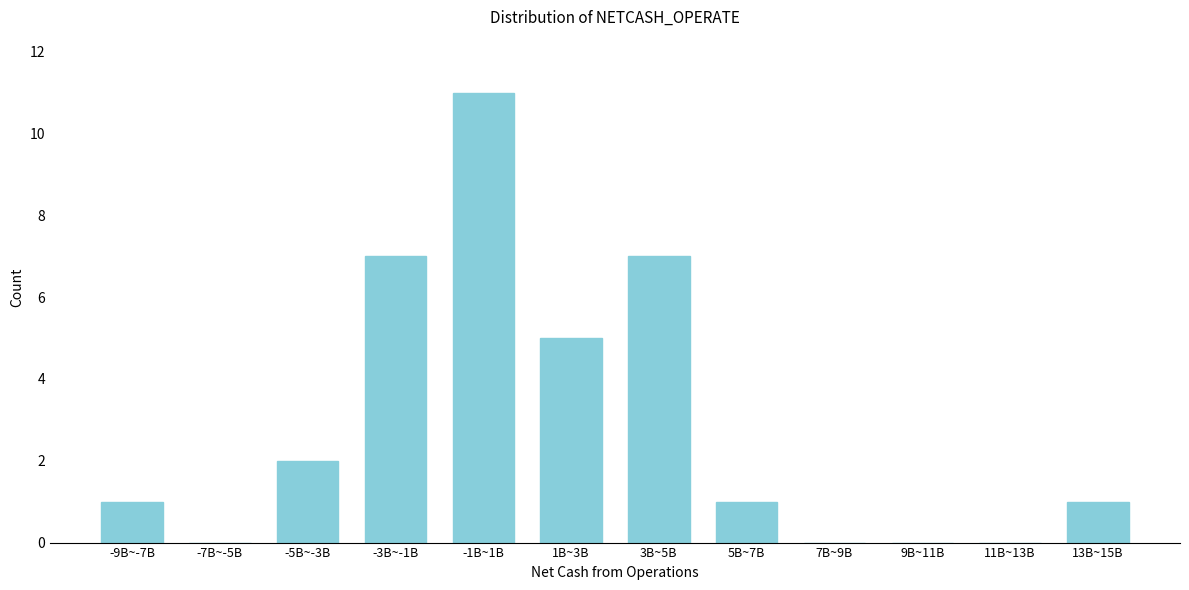

Reading right to left, list all the values displayed in this chart.

13B~15B=1	11B~13B=0	9B~11B=0	7B~9B=0	5B~7B=1	3B~5B=7	1B~3B=5	-1B~1B=11	-3B~-1B=7	-5B~-3B=2	-7B~-5B=0	-9B~-7B=1